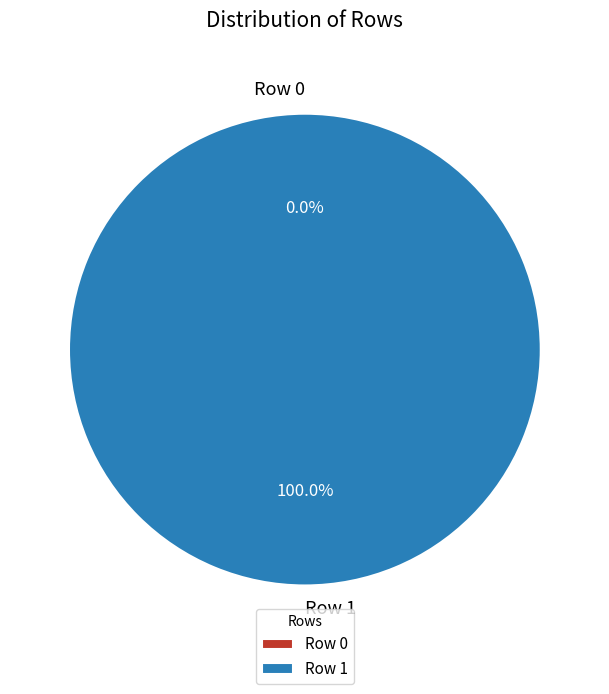

How many segments does this pie chart have?

2